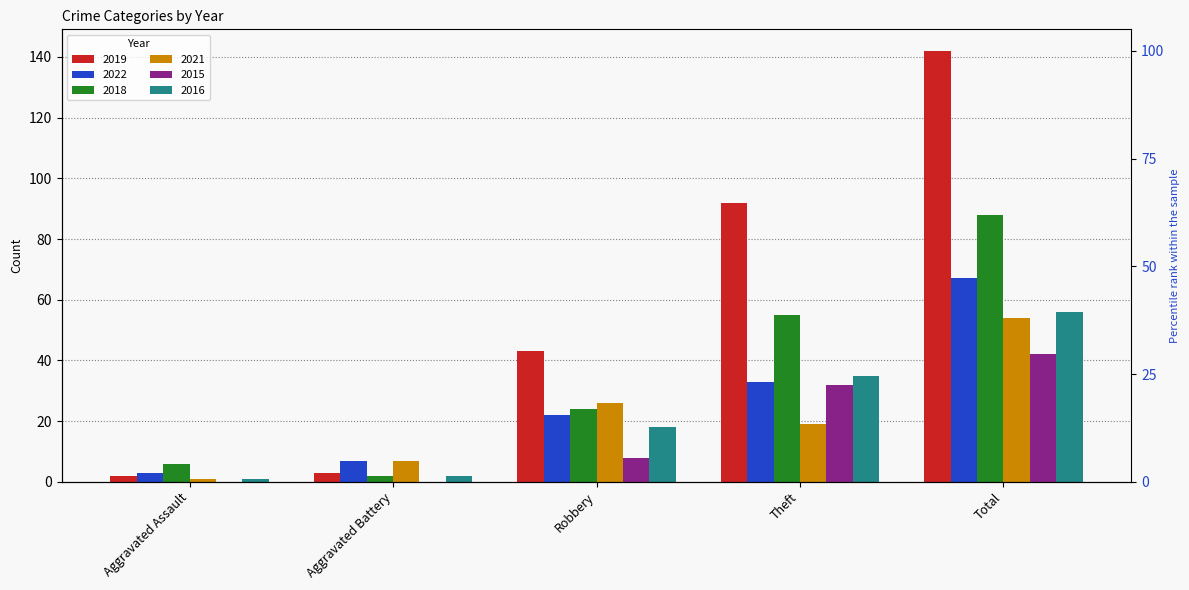

What is the sum of all 2016 values?

112